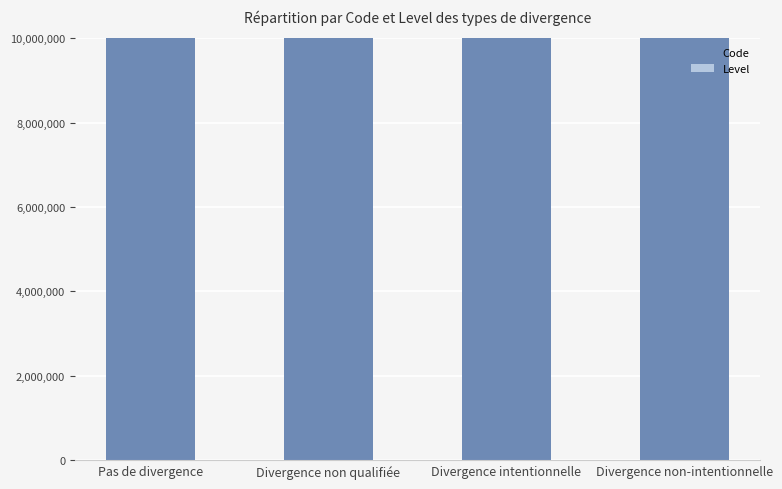

At Divergence non qualifiée, list the series in order from smallest to largest.

Level, Code